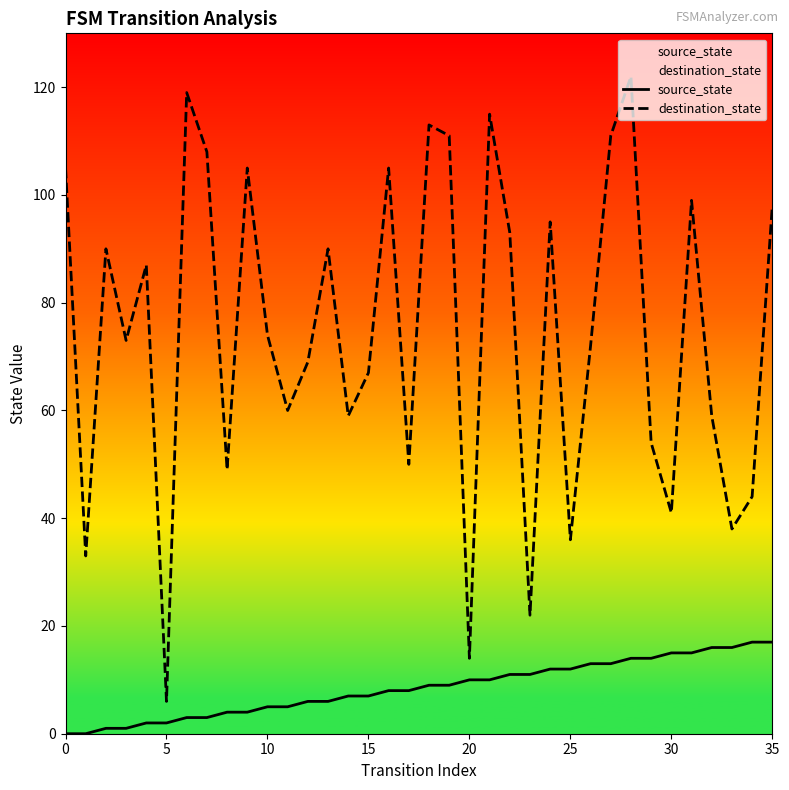

Between 13 and 27, which series saw the biggest shift?

destination_state